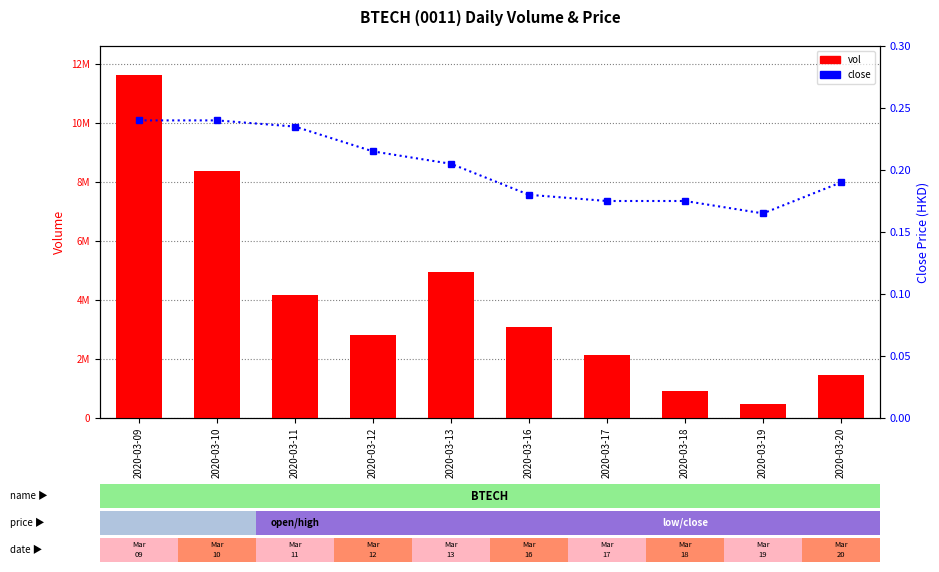

Which series has the largest range (max minus min)?

vol